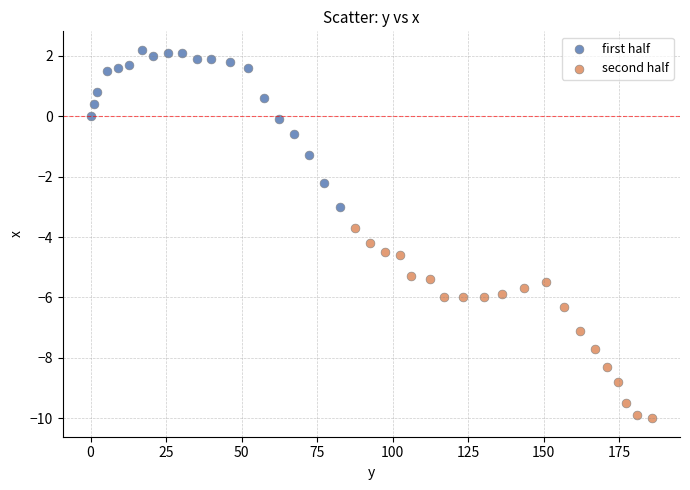

Which series contains the highest Y value?

first half